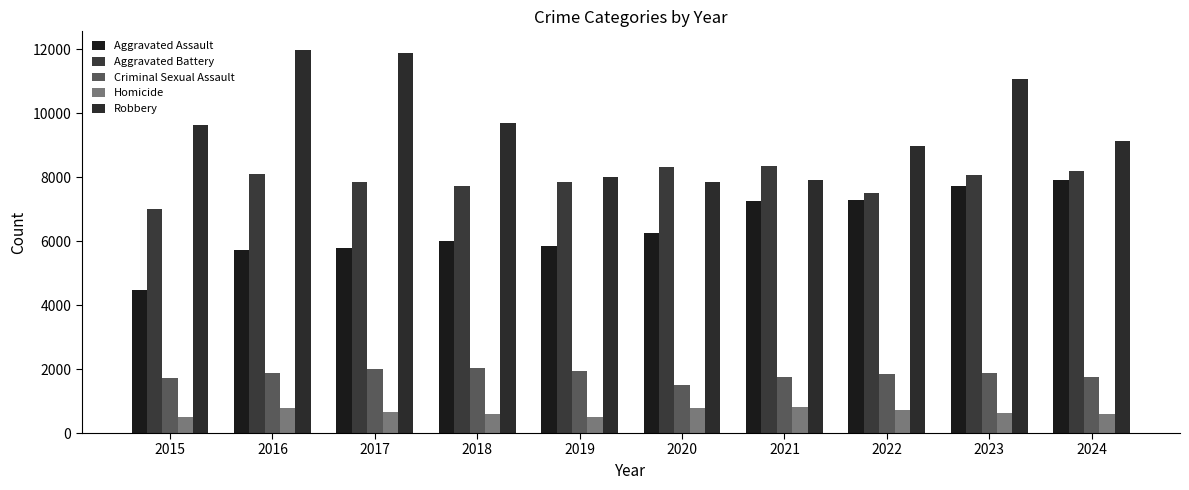

At how many categories does at least one series exceed 2901?

10